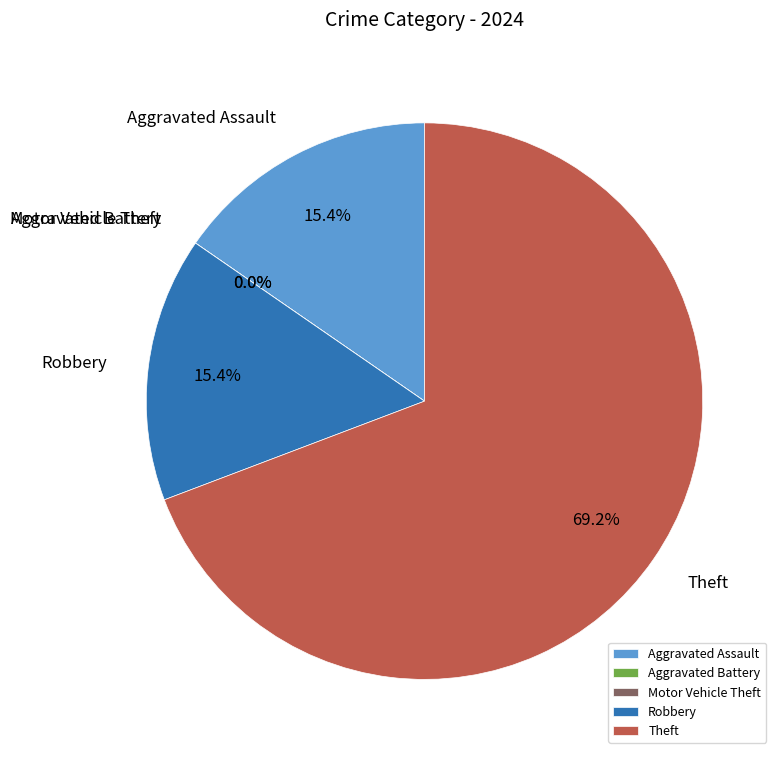

What percentage is the Aggravated Assault slice, to the nearest percent?

15%